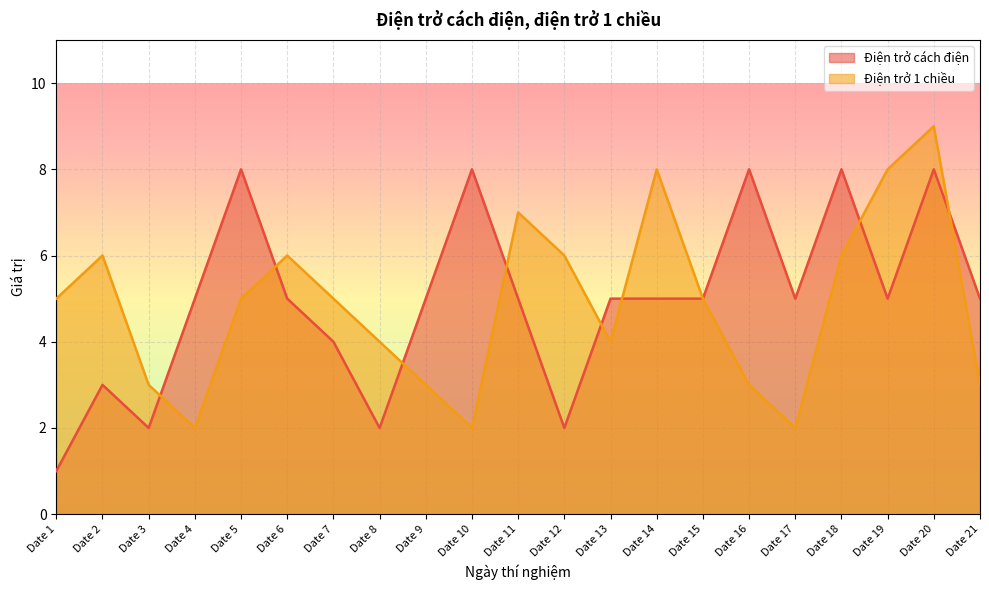

The Điện trở 1 chiều series shows 8 at Date 7. True or false?

False